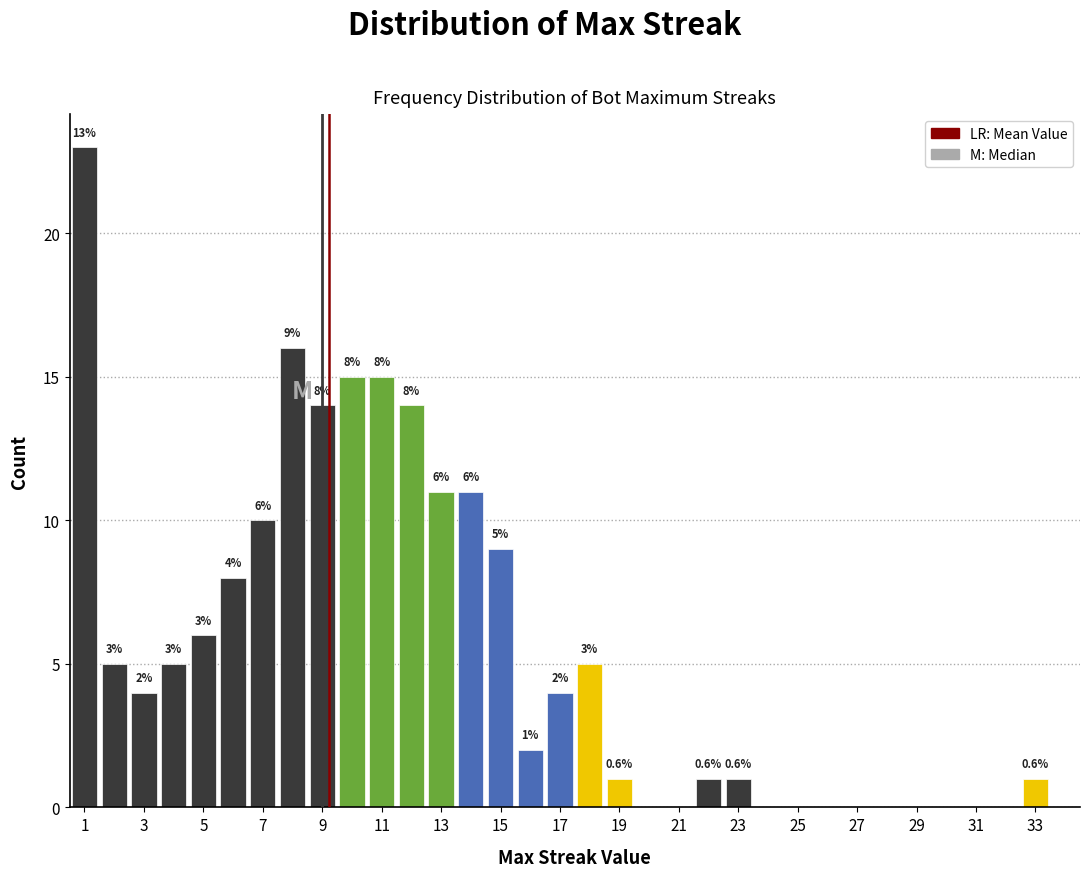

Which range on the x-axis has the tallest bar?

0.5 to 1.5